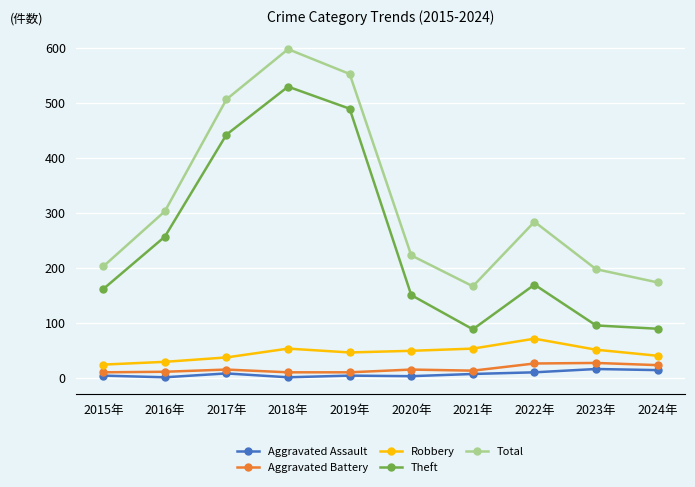

What is the difference between the highest and lowest values at 2024年?

159